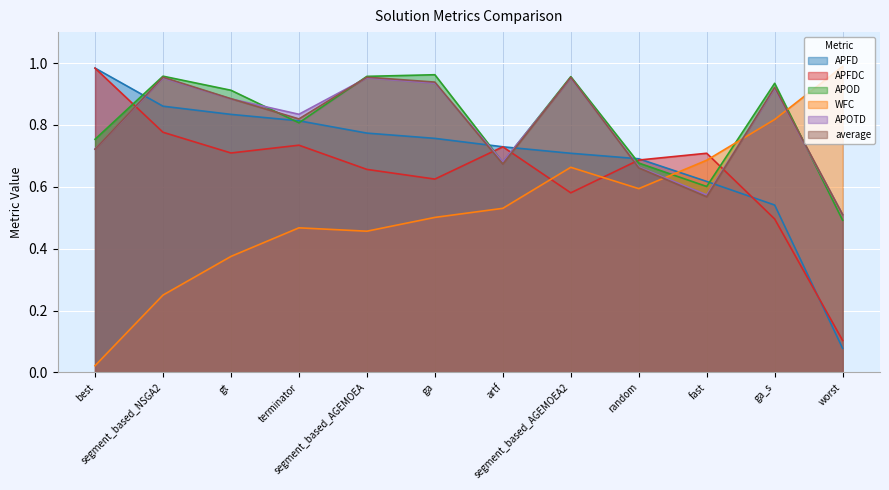

Reading right to left, what are all the values shown in this chart?

APFD: 0.1	0.5	0.6	0.7	0.7	0.7	0.8	0.8	0.8	0.8	0.9	1.0
APFDC: 0.1	0.5	0.7	0.7	0.6	0.7	0.6	0.7	0.7	0.7	0.8	1.0
APOD: 0.5	0.9	0.6	0.7	1.0	0.7	1.0	1.0	0.8	0.9	1.0	0.8
WFC: 1.0	0.8	0.7	0.6	0.7	0.5	0.5	0.5	0.5	0.4	0.2	0.0
APOTD: 0.5	0.9	0.6	0.7	1.0	0.7	0.9	1.0	0.8	0.9	1.0	0.7
average: 0.5	0.9	0.6	0.7	1.0	0.7	0.9	1.0	0.8	0.9	1.0	0.7